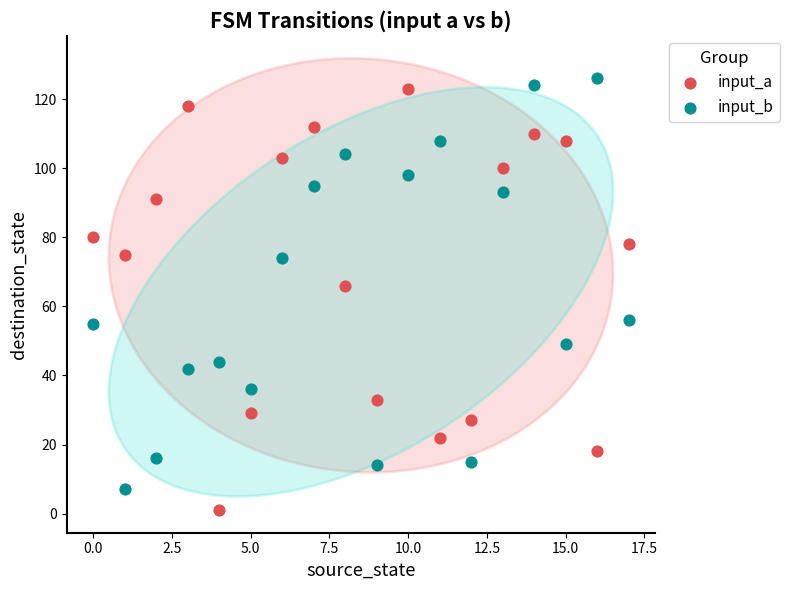

Which series contains the lowest Y value?

input_a